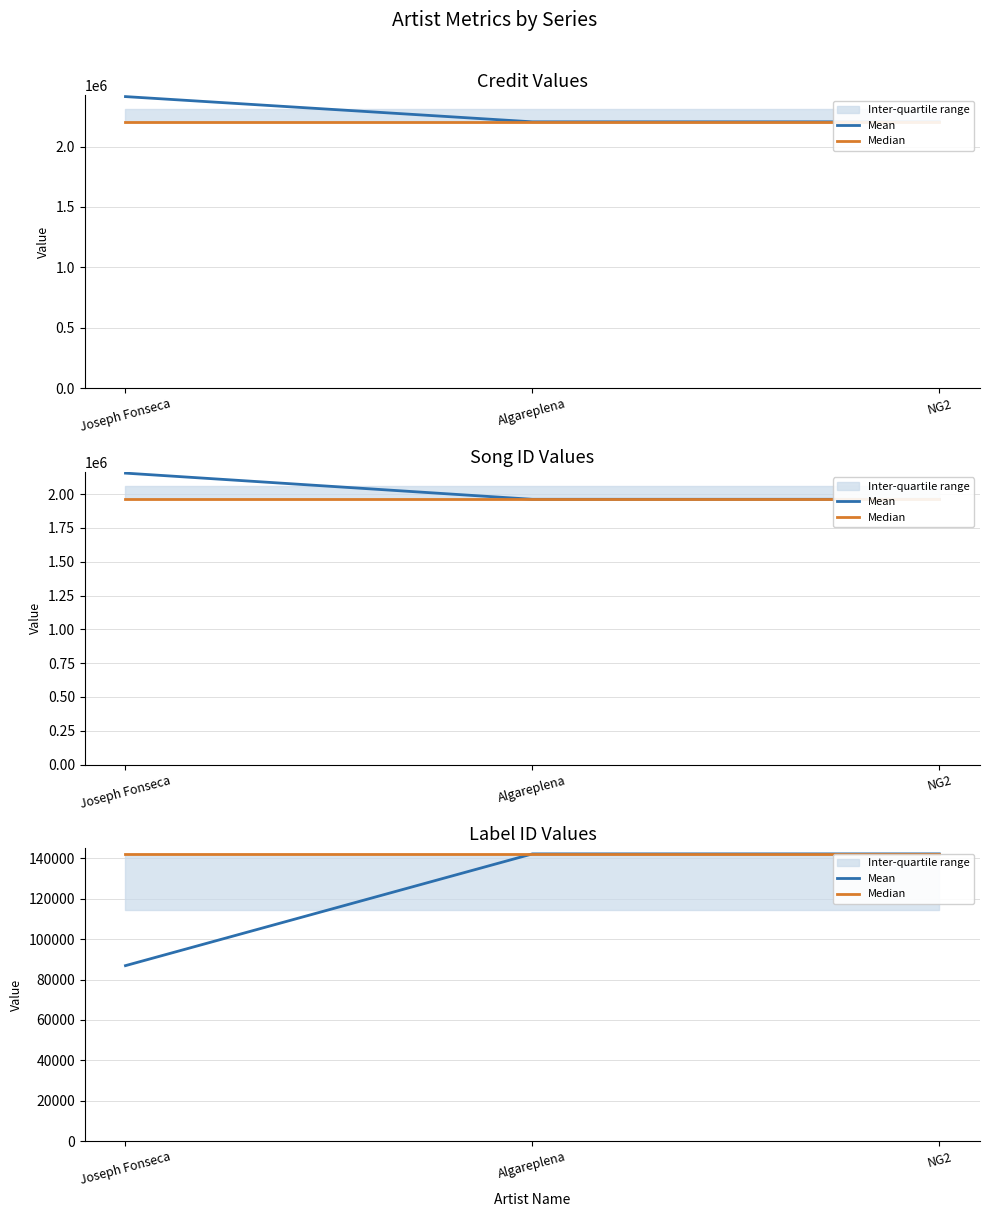

Which series changed the most between Joseph Fonseca and Algareplena?

Mean